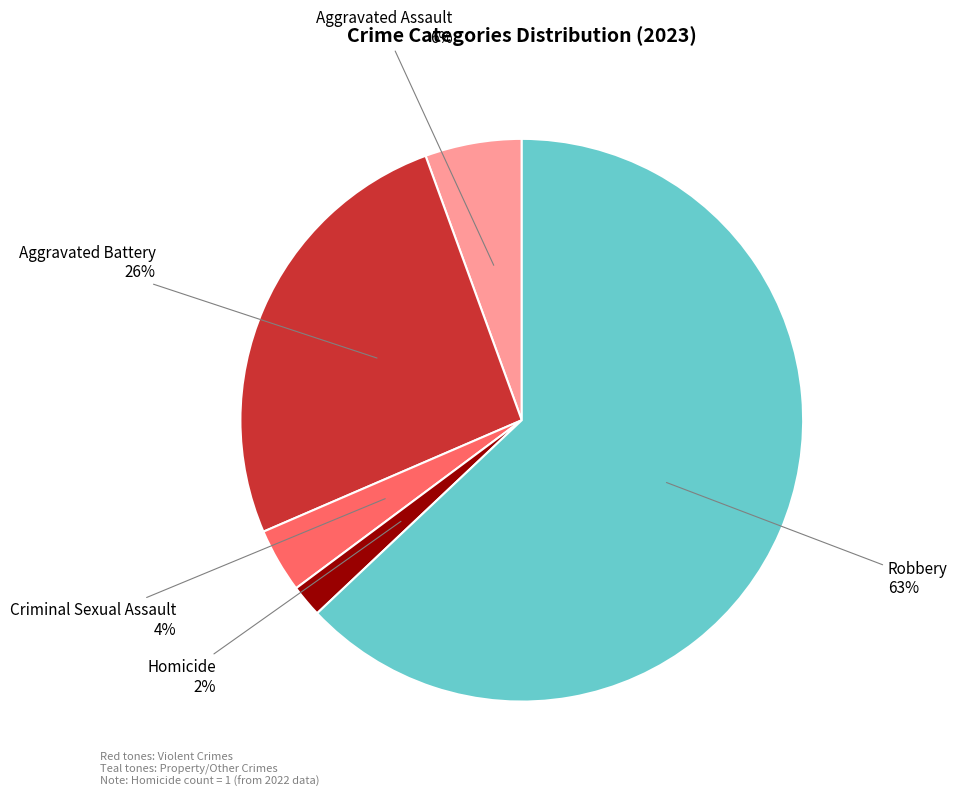

Is the sum of Homicide and Aggravated Battery greater than half?

No